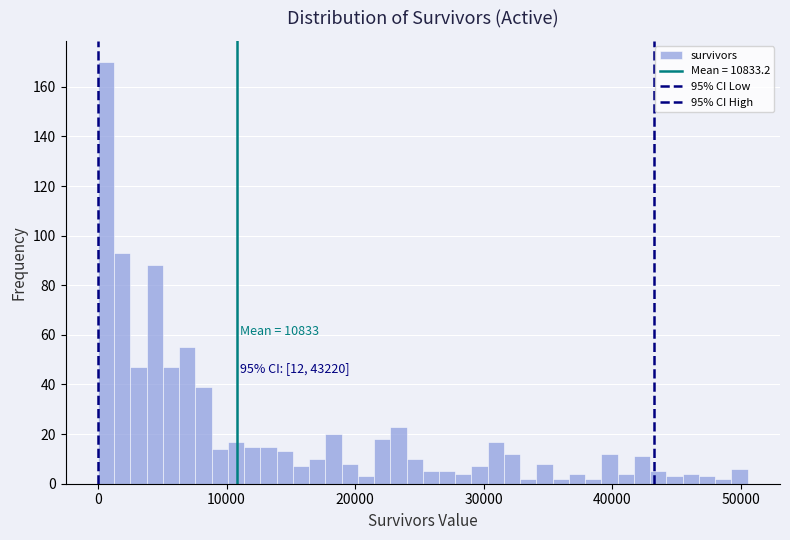

Read against the x-axis, roughly where is the centre of the tallest bar?

1000